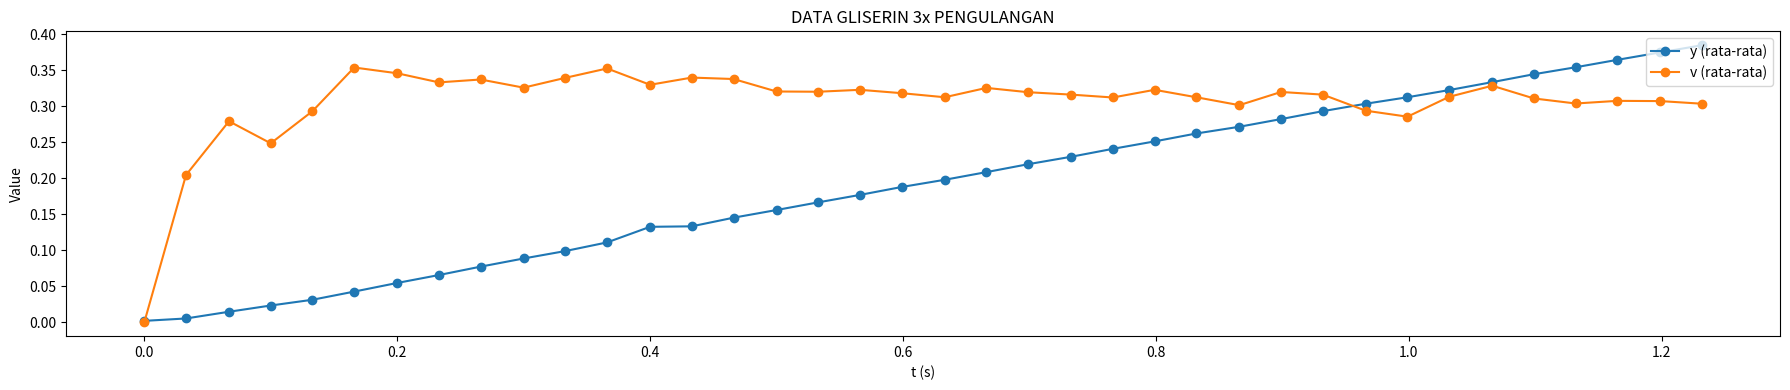

True or false: v (rata-rata) has more than 0 interior local peaks.

True